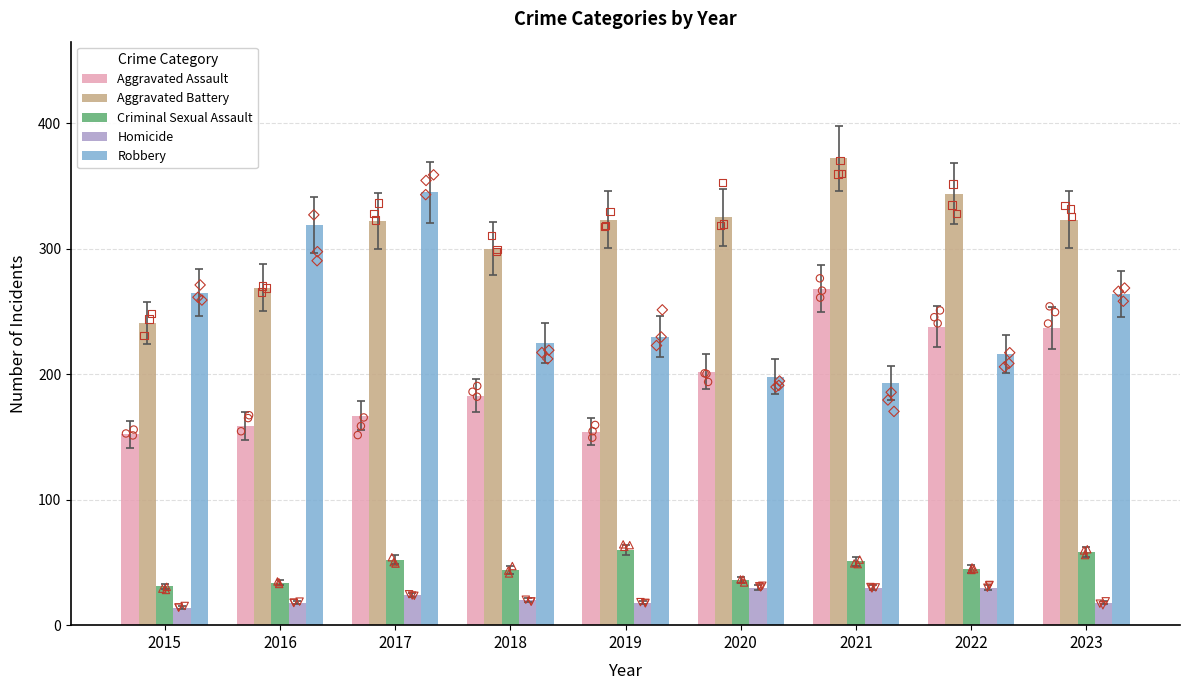

What are all the series names shown in the legend?

Aggravated Assault, Aggravated Battery, Criminal Sexual Assault, Homicide, Robbery